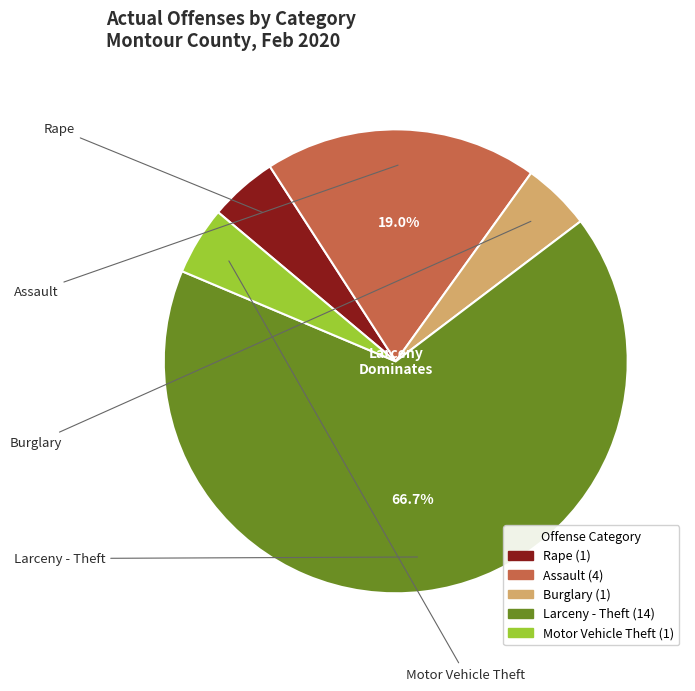

True or false: Assault accounts for 19% of the total.

True